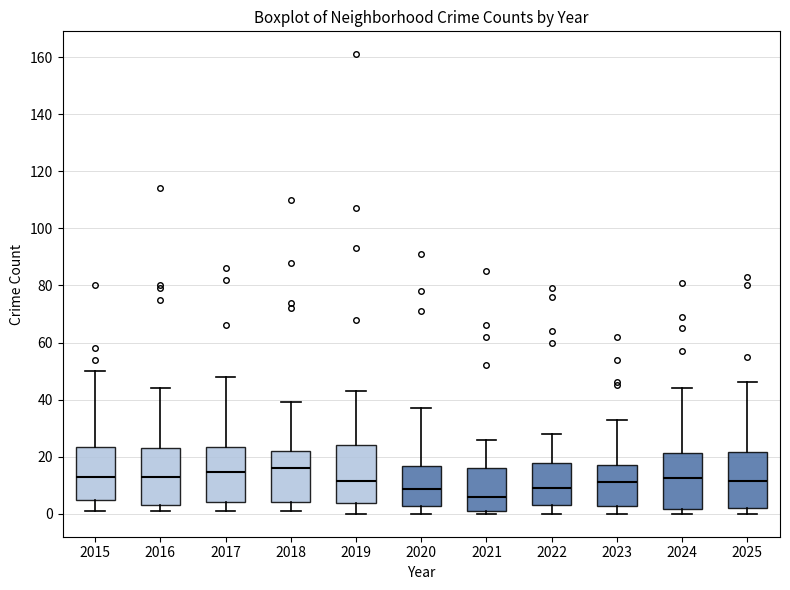

Reading left to right, read every box against the y-axis: the position of its median line, the range the box covers, and the ends of its whiskers. The values are not printed on the chart, so give them approximately, as read against the axis.

2015: median 14, box 4 to 24, whiskers 2 to 50
2016: median 14, box 4 to 24, whiskers 2 to 44
2017: median 14, box 4 to 24, whiskers 2 to 48
2018: median 16, box 4 to 22, whiskers 2 to 40
2019: median 12, box 4 to 24, whiskers 0 to 44
2020: median 8, box 2 to 16, whiskers 0 to 38
2021: median 6, box 2 to 16, whiskers 0 to 26
2022: median 10, box 4 to 18, whiskers 0 to 28
2023: median 12, box 2 to 18, whiskers 0 to 34
2024: median 12, box 2 to 22, whiskers 0 to 44
2025: median 12, box 2 to 22, whiskers 0 to 46